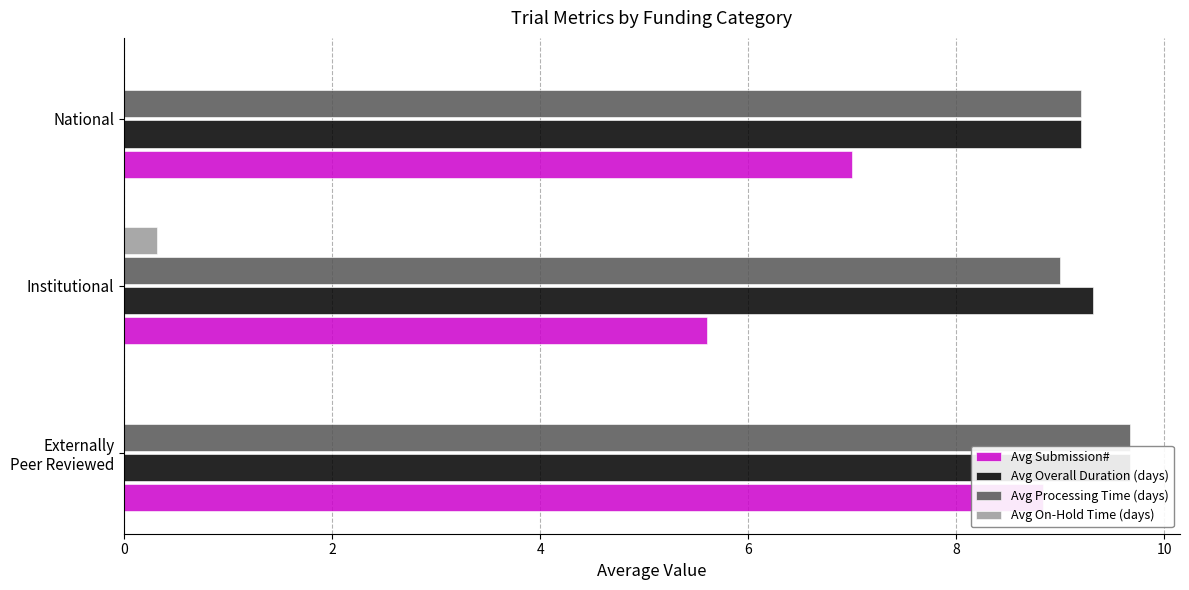

Are the bars horizontal?

Yes